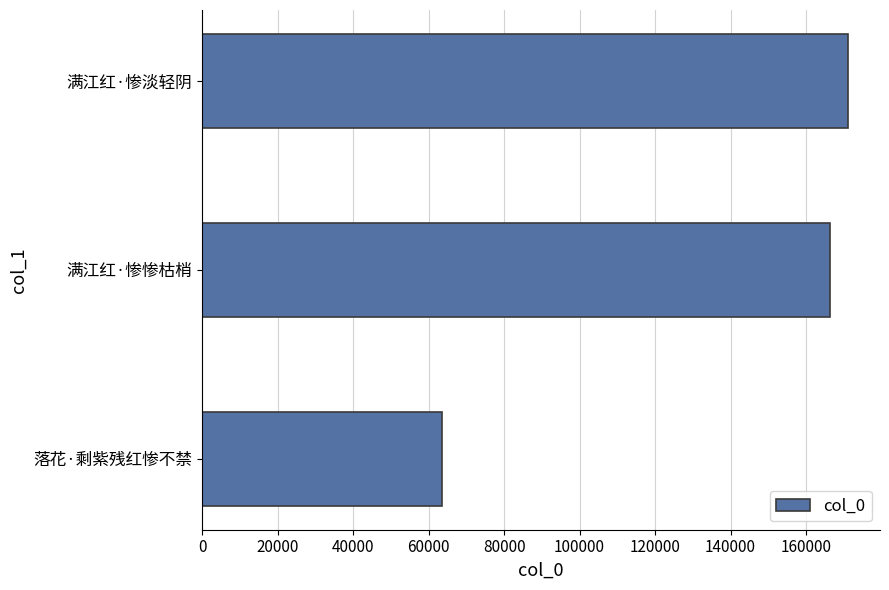

Reading bottom to top, transcribe all the data shown in this chart.

63612	166279	171060